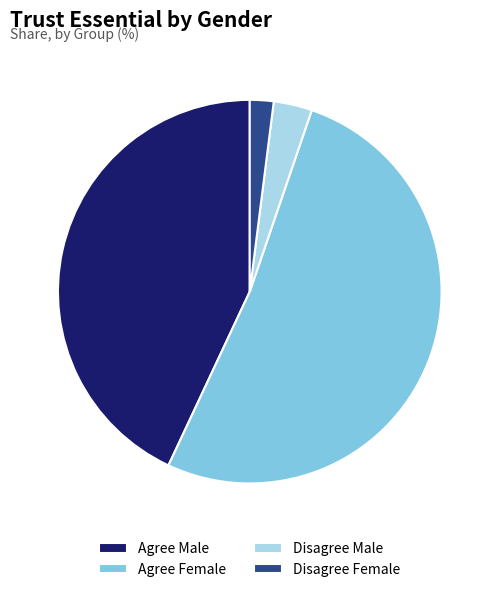

True or false: Disagree Female accounts for 13% of the total.

False